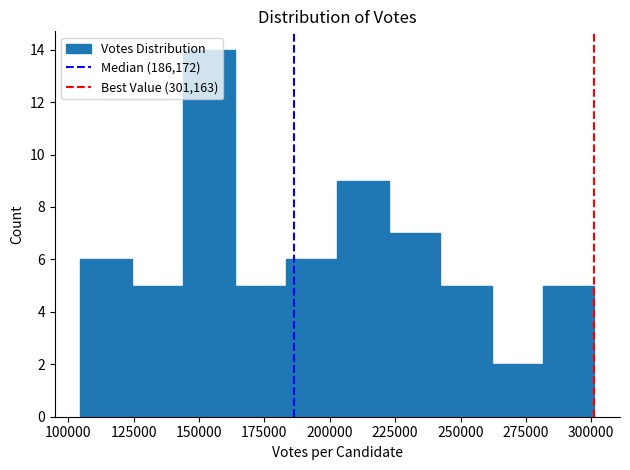

Read against the x-axis, roughly where is the centre of the tallest bar?

155000